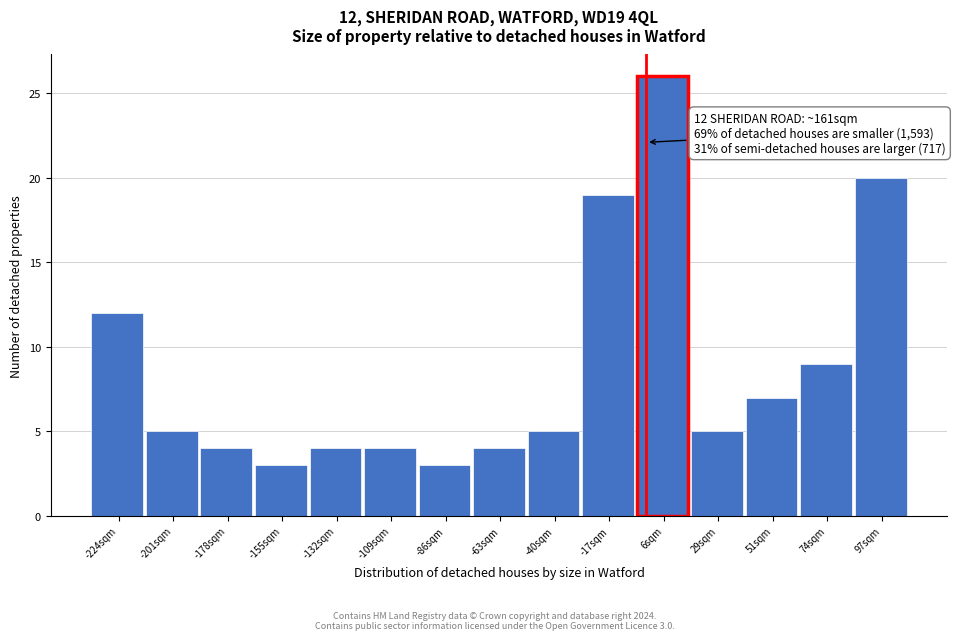

Over which range of the x-axis is the bar tallest?

-5 to 15